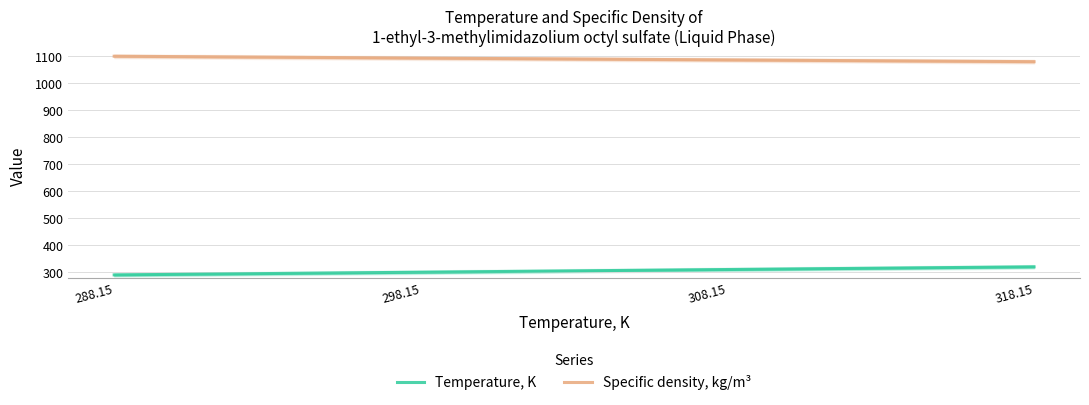

True or false: Temperature, K and Specific density, kg/m³ intersect in this chart.

False